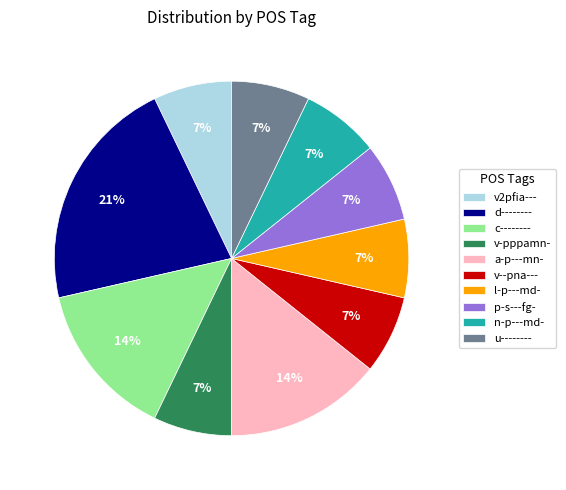

Approximately how many times larger is the value at d-------- compared to a-p---mn-?

1.5